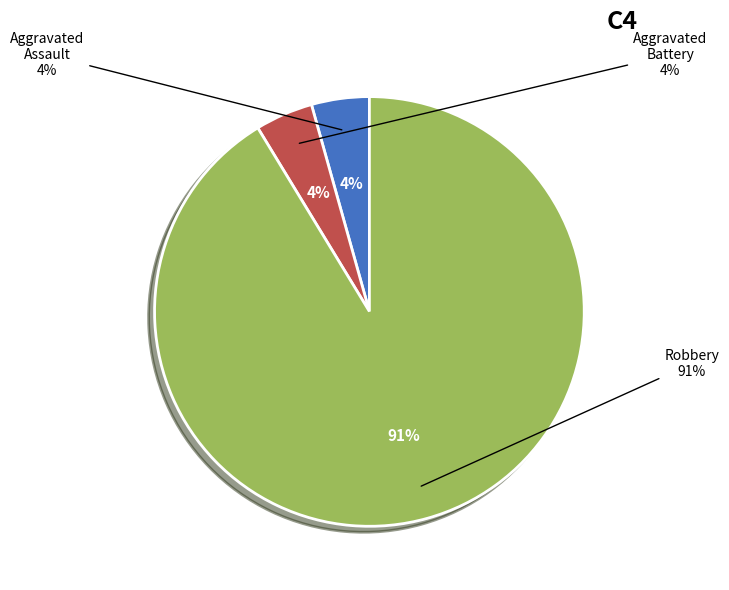

What percentage is the Robbery slice, to the nearest percent?

91%